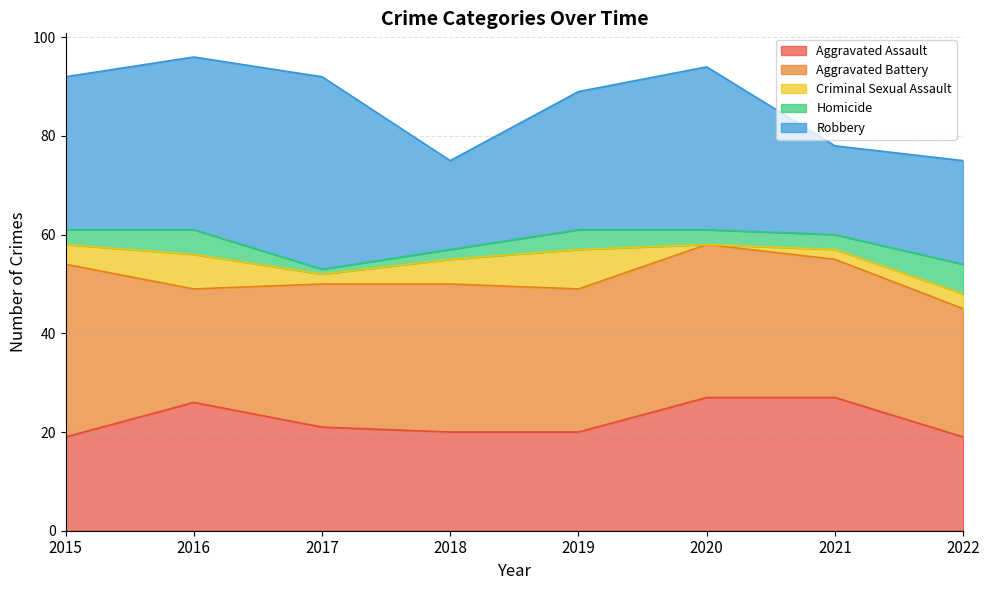

Does the chart have visible grid lines?

Yes